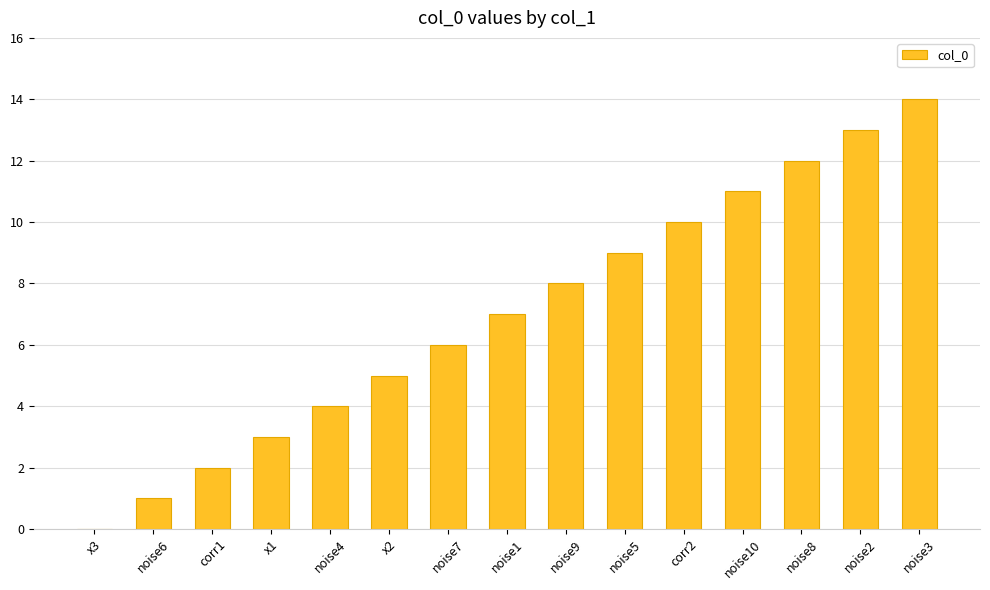

At which category does the chart reach its peak across all series?

noise3